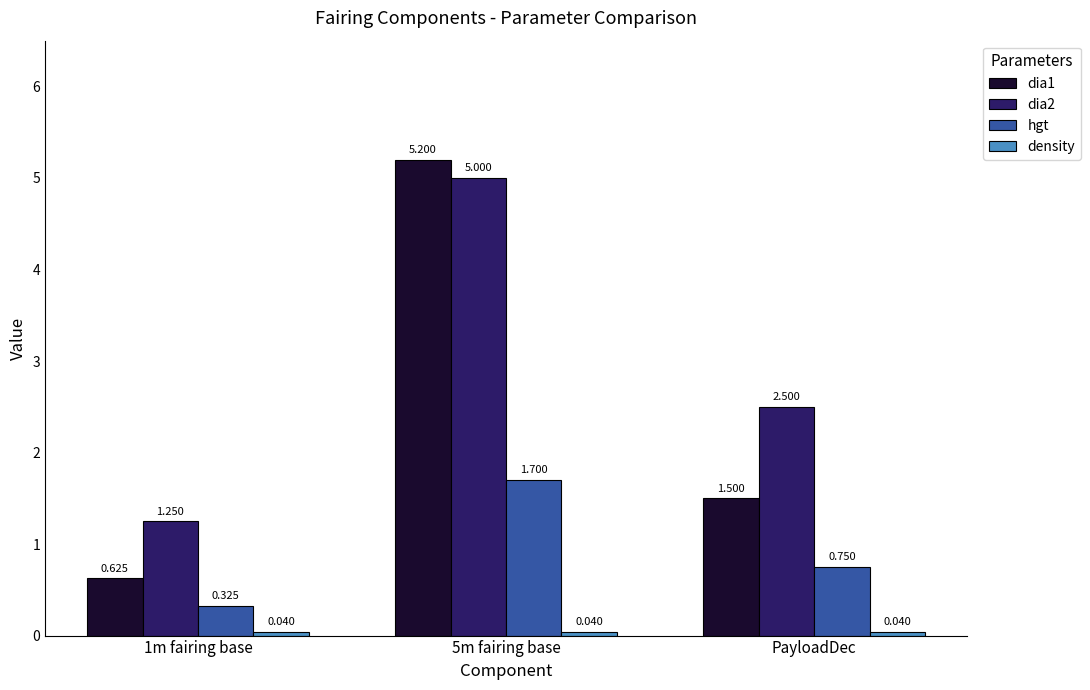

Does the chart contain any negative values?

No